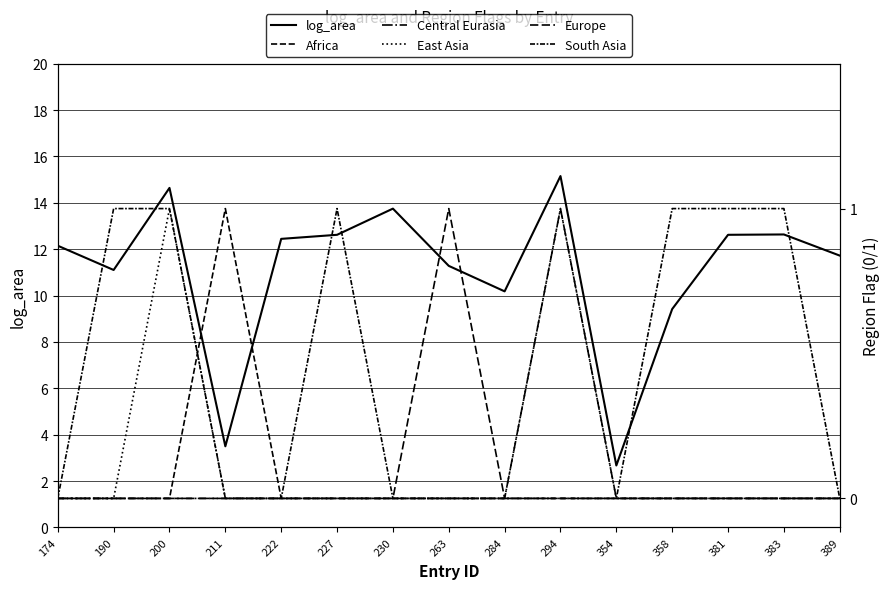

What is the difference between the maximum and minimum values in the Central Eurasia series?

1.0